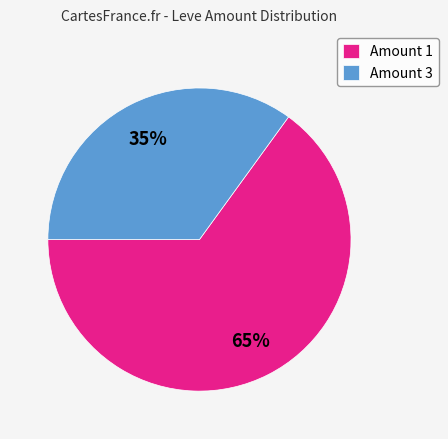

Is the sum of Amount 1 and Amount 3 greater than half?

Yes